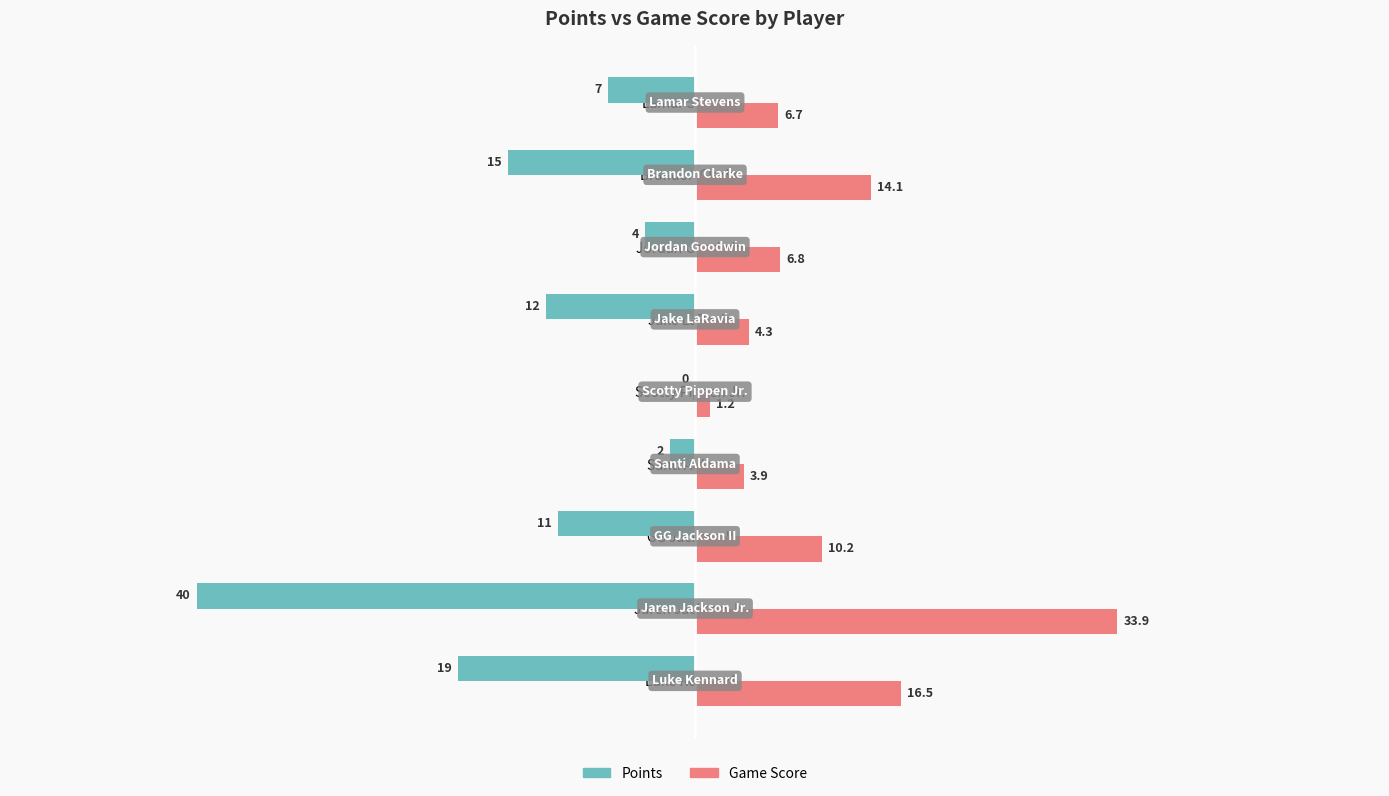

At which category does the chart reach its peak across all series?

Jaren Jackson Jr.